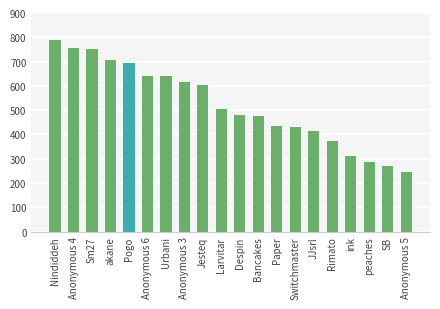

What is the ratio of the value at akane to the value at Larvitar?

1.4